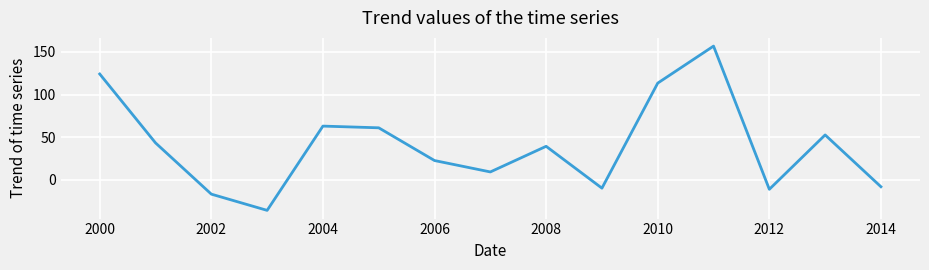

Does the chart display data point markers on the line(s)?

No